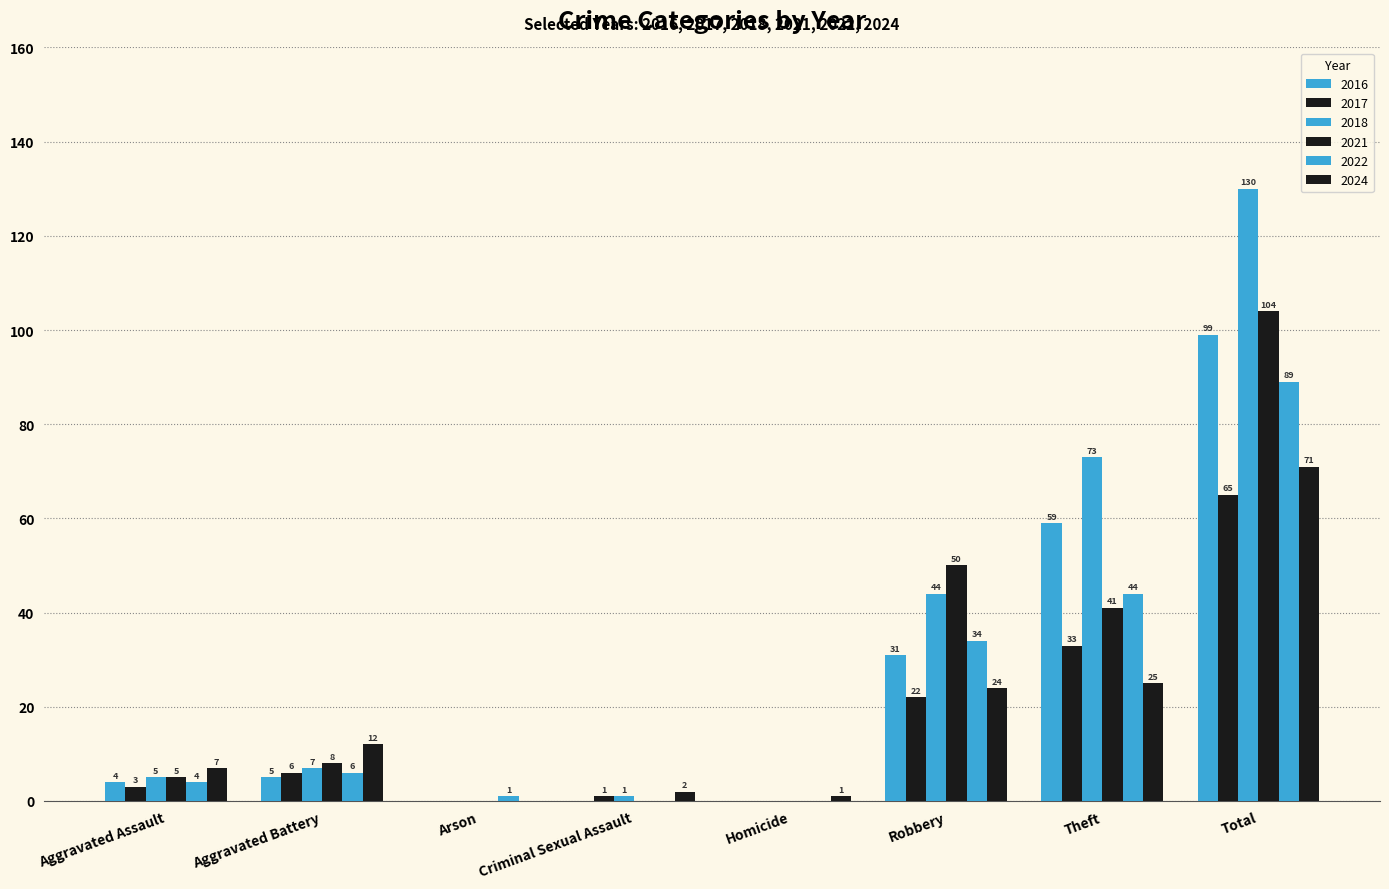

How many distinct data groups are displayed?

6